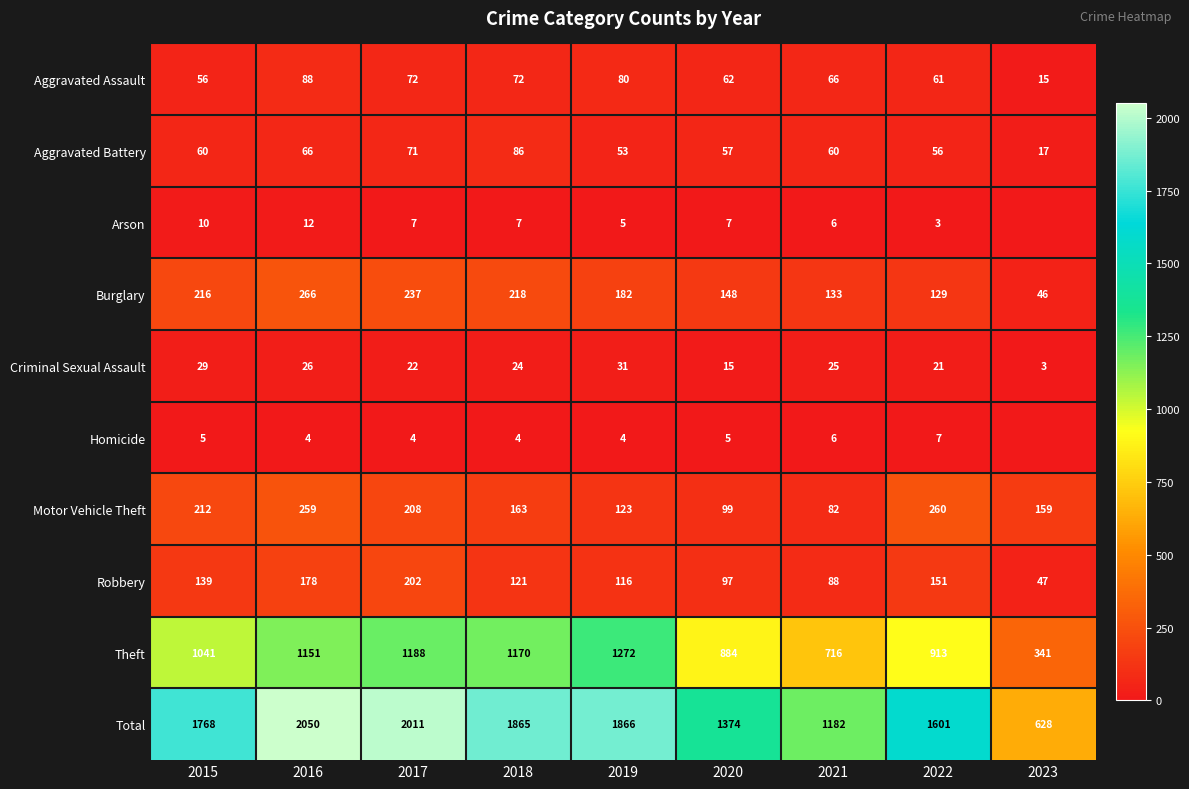

Rank the categories by Total value from lowest to highest.

2023, 2021, 2020, 2022, 2015, 2018, 2019, 2017, 2016